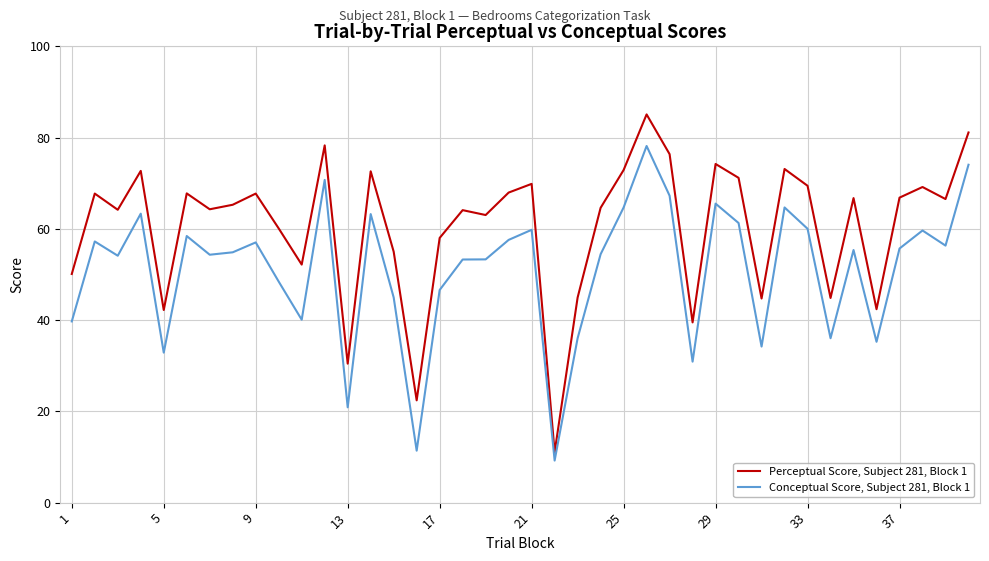

Which series has the largest range (max minus min)?

Perceptual Score, Subject 281, Block 1